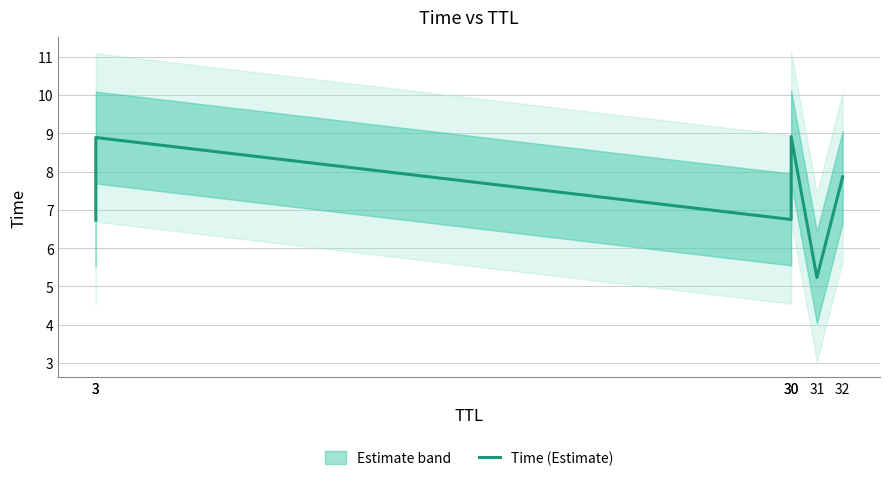

Where is the data nearest to the value 7?

30